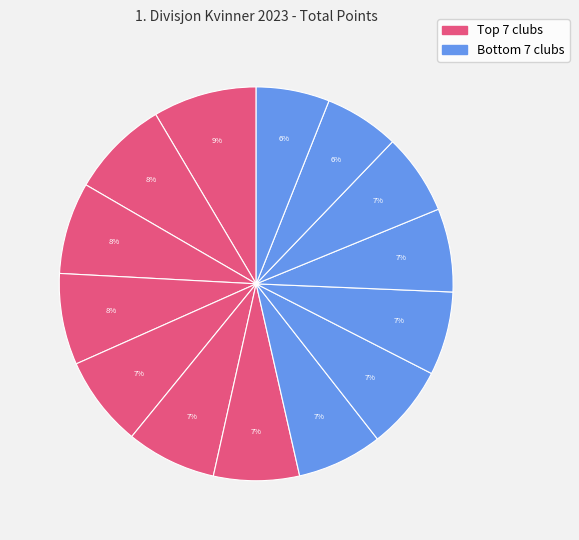

Rank the categories by value from lowest to highest.

IL Gneist, Sørild FIK, Sportsklubben Vidar, Haugesund IL, Idrettslaget Skjalg, Dimna IL, Ranheim IL, Ullensaker/Kisa IL, IL i BUL, Fredrikstad IF, Sandnes IL, IL Tyrving, Norna-Salhus IL, IK Tjalve